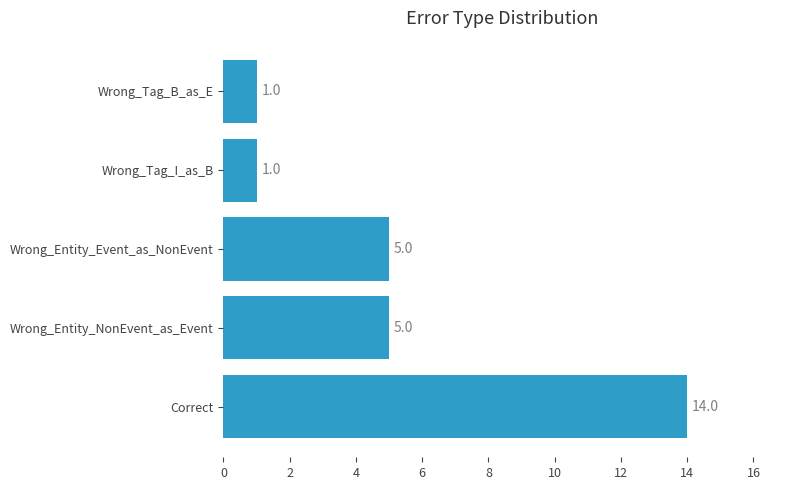

Reading bottom to top, list all the values displayed in this chart.

14	5	5	1	1